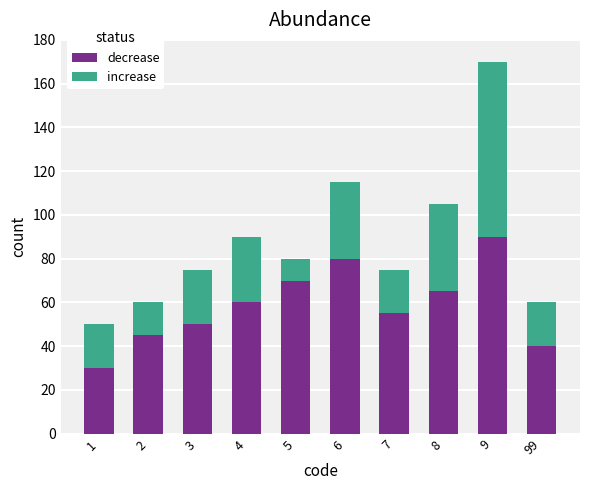

The decrease series shows 60 at 4. True or false?

True